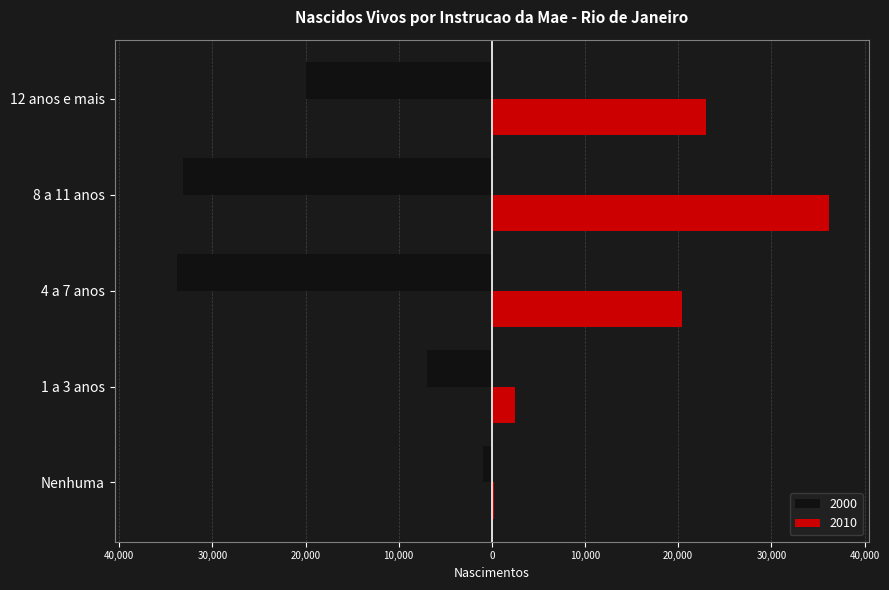

What is the maximum value for 2010?

36143